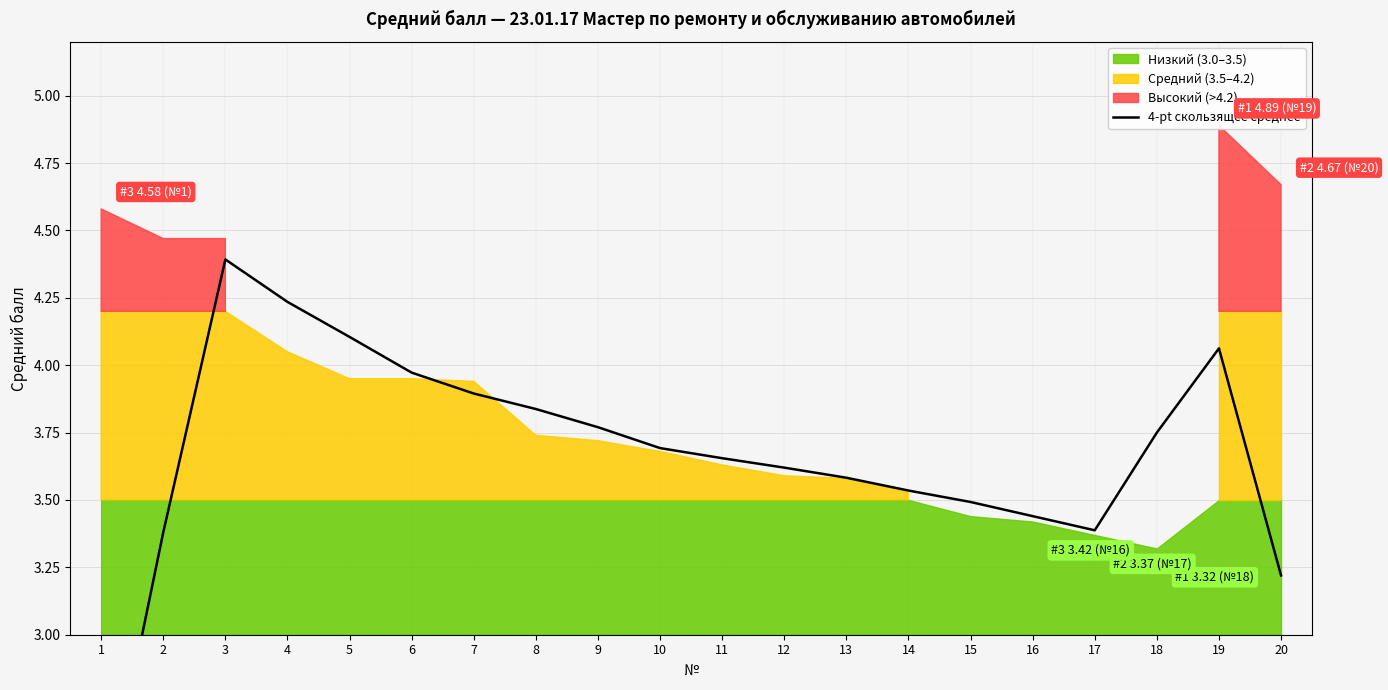

The value at 3 is 4.4. True or false?

True